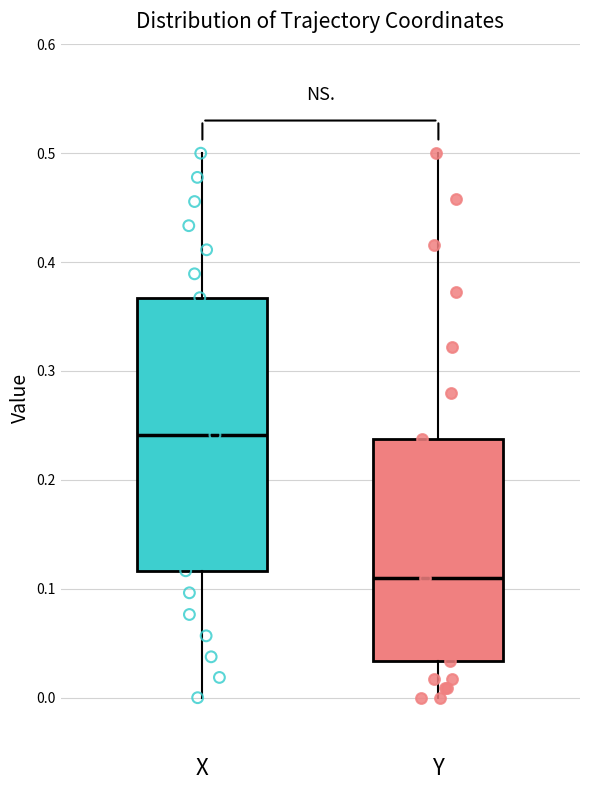

Reading left to right, read every box against the y-axis: the position of its median line, the range the box covers, and the ends of its whiskers. The values are not printed on the chart, so give them approximately, as read against the axis.

X: median 0.24, box 0.12 to 0.37, whiskers 0.00 to 0.50
Y: median 0.11, box 0.03 to 0.24, whiskers 0.00 to 0.50